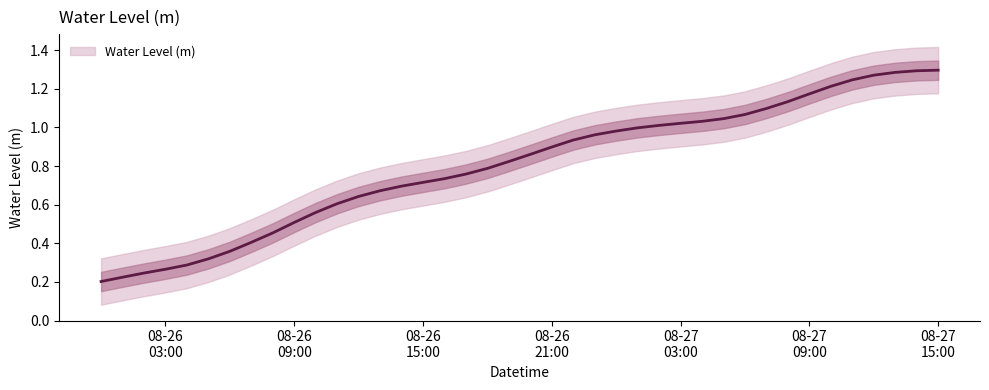

Reading right to left, transcribe all the data shown in this chart.

1.3	1.3	1.3	1.3	1.2	1.2	1.2	1.1	1.1	1.1	1.0	1.0	1.0	1.0	1.0	1.0	1.0	0.9	0.9	0.9	0.8	0.8	0.8	0.7	0.7	0.7	0.7	0.6	0.6	0.6	0.5	0.5	0.4	0.4	0.3	0.3	0.3	0.2	0.2	0.2